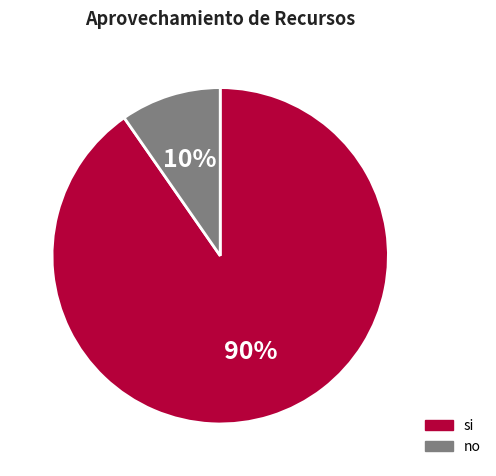

Which category has the smallest portion of the pie?

no